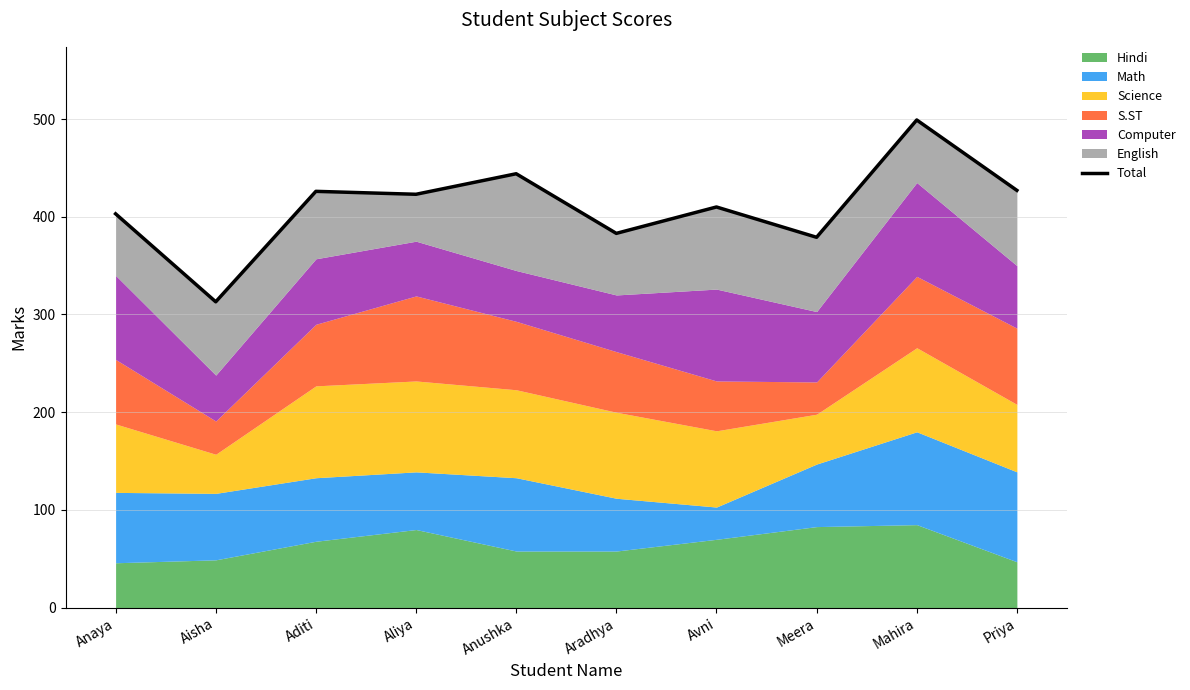

Is it true that the value at Aditi is 426?

True